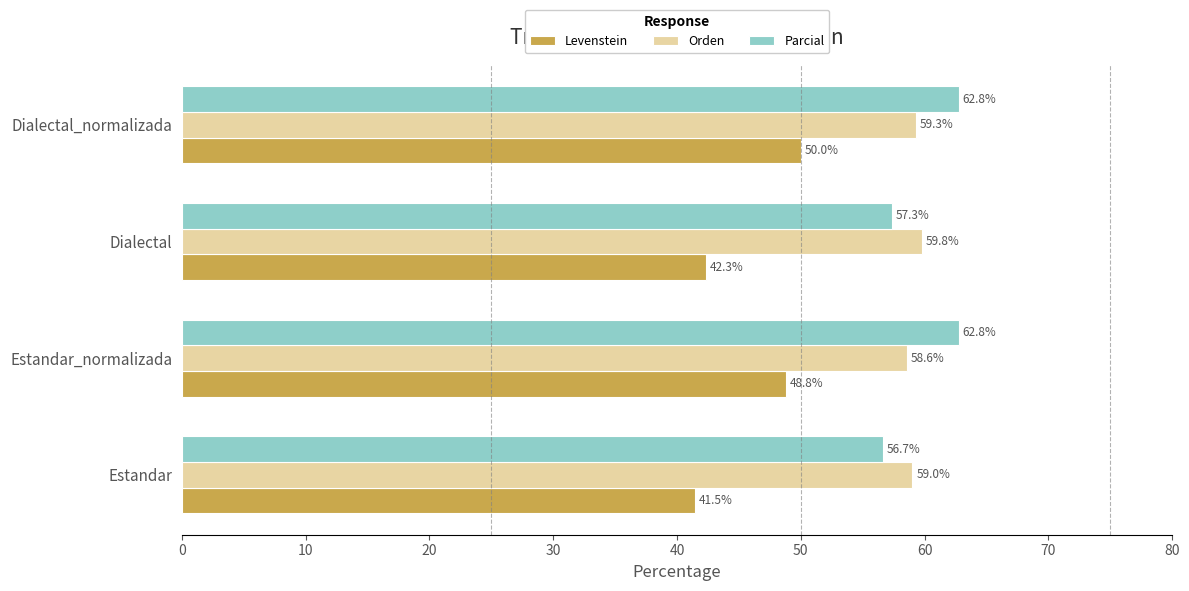

What value does the Parcial series have at Estandar_normalizada?

62.8